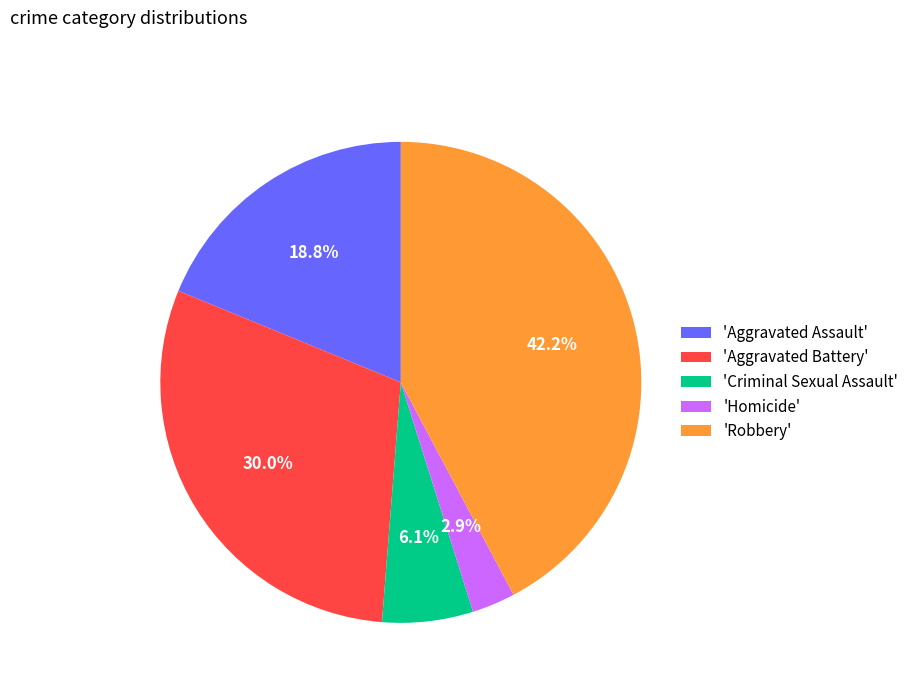

Which category has the biggest portion of the pie?

'Robbery'